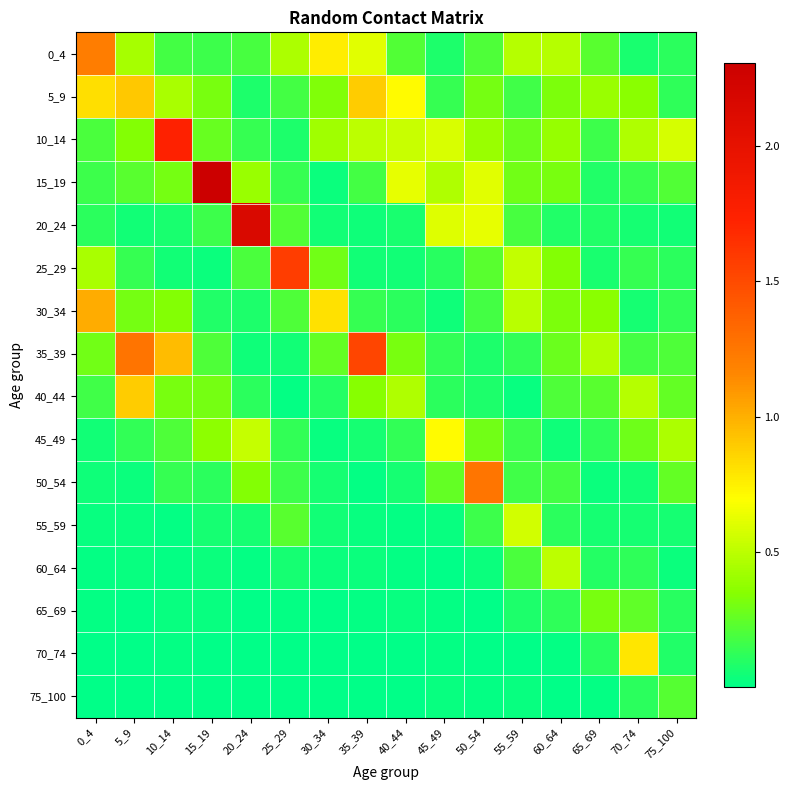

Rank the series by their maximum value, from lowest to highest.

75_100, 65_69, 60_64, 55_59, 45_49, 70_74, 40_44, 5_9, 30_34, 0_4, 50_54, 35_39, 25_29, 10_14, 20_24, 15_19